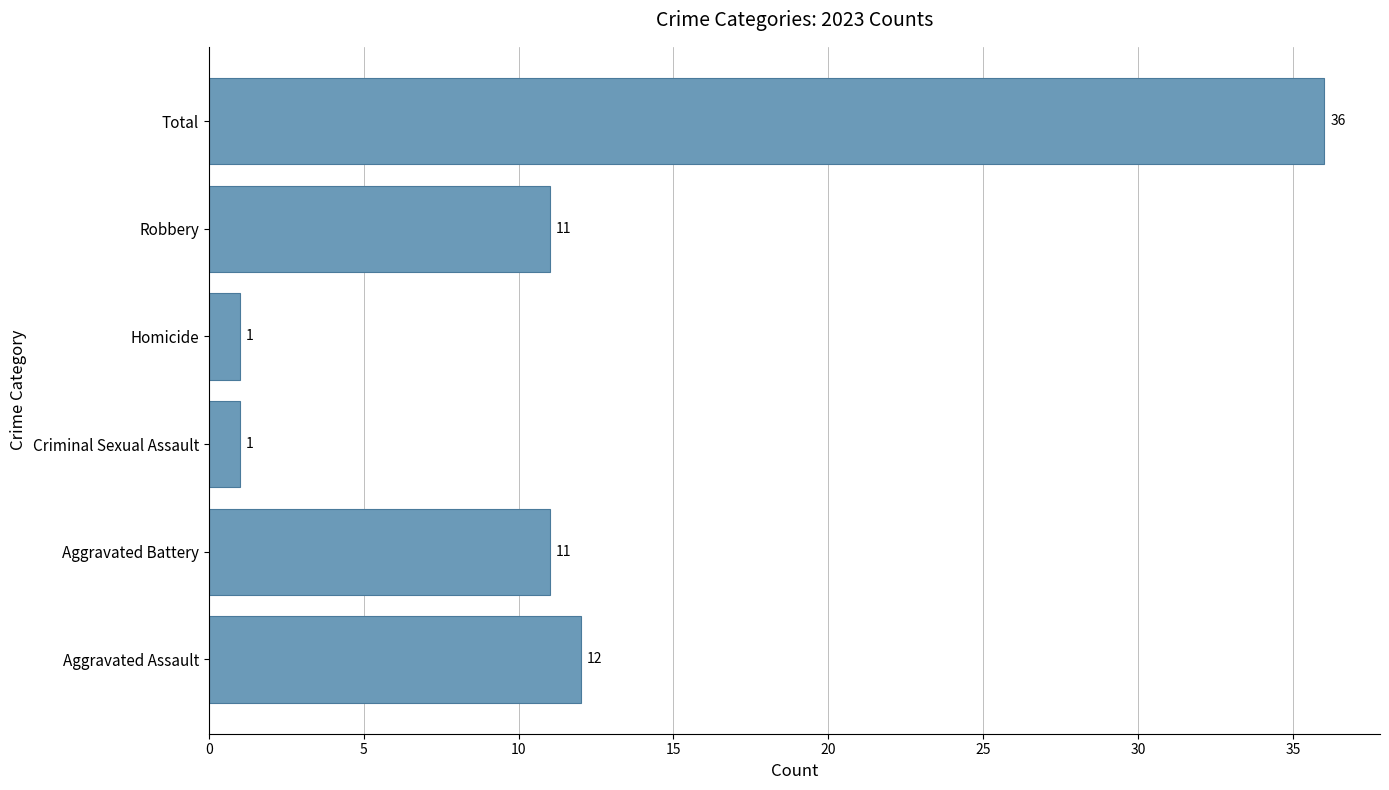

Reading bottom to top, what are all the values shown in this chart?

12	11	1	1	11	36